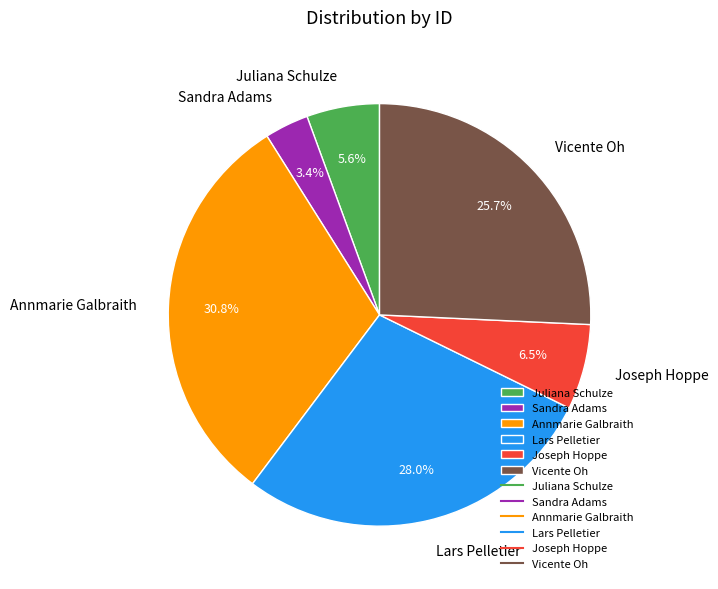

To the nearest percent, what portion does Lars Pelletier represent?

28%